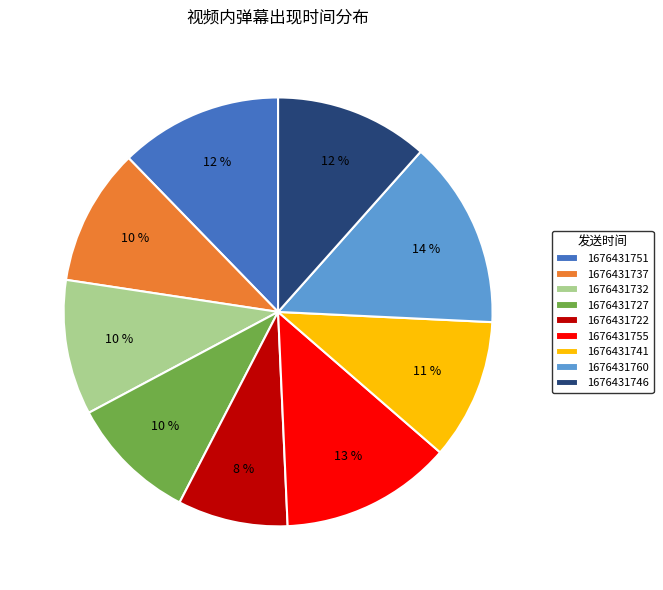

Which has a higher value, 1676431722 or 1676431732?

1676431732